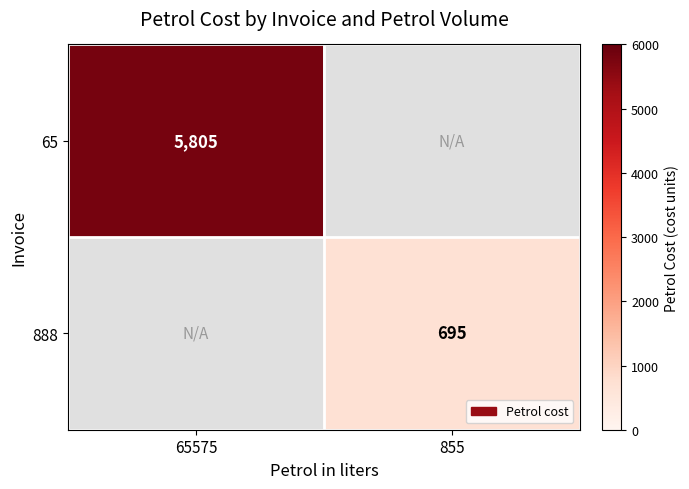

At which category is the sum across all series the highest?

65575